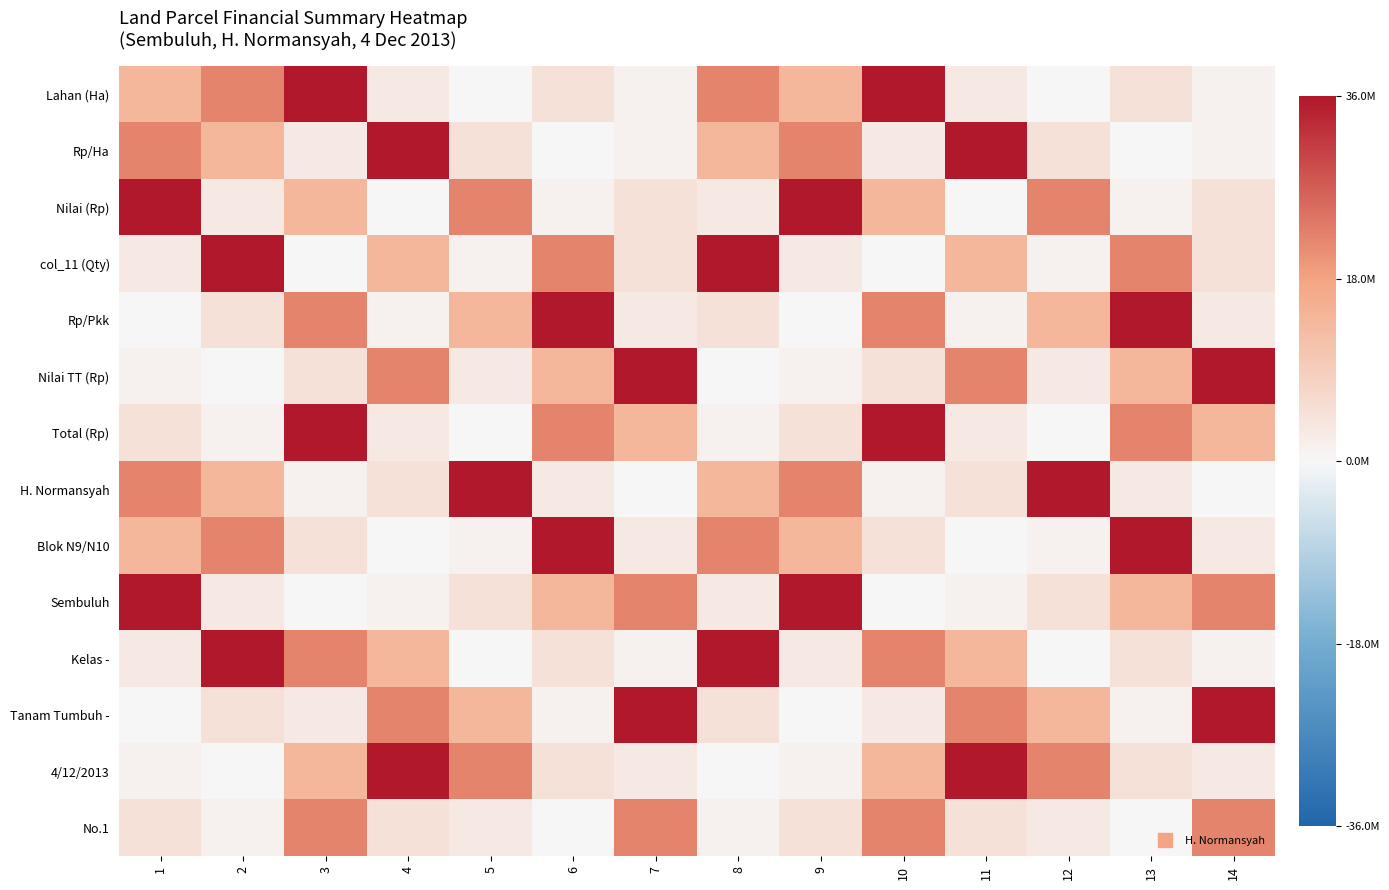

How many data points does each series have?

14